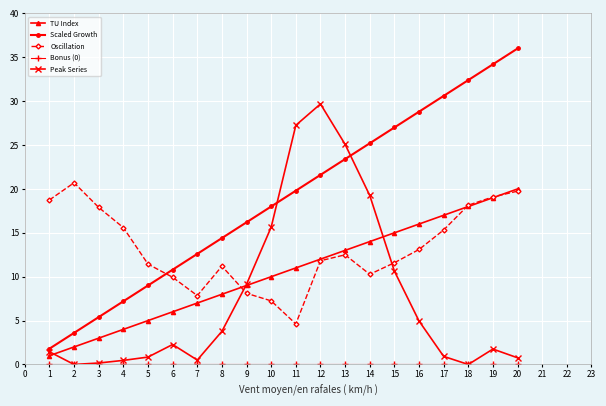

True or false: TU Index and Scaled Growth intersect in this chart.

False